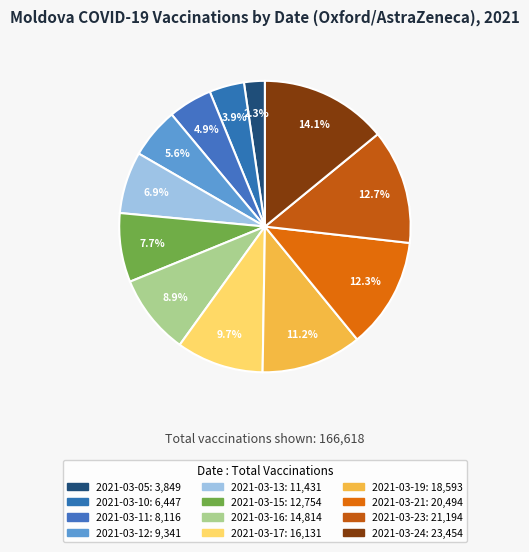

Does 2021-03-17 account for over 50% of the chart?

No